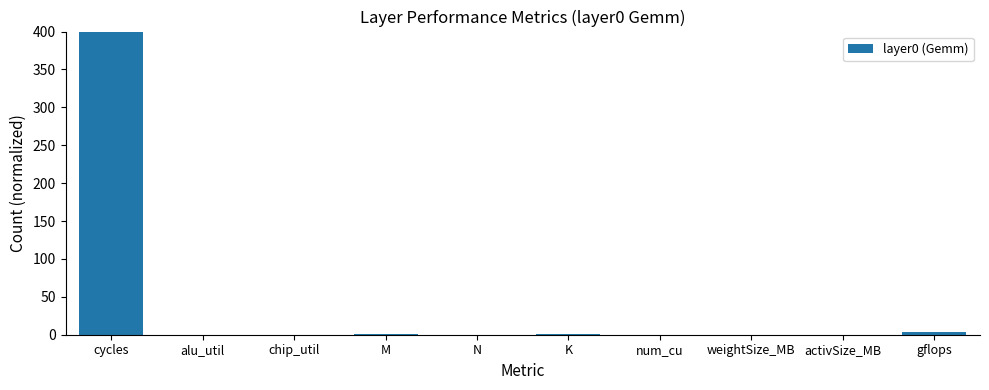

Which has a higher value, chip_util or gflops?

gflops